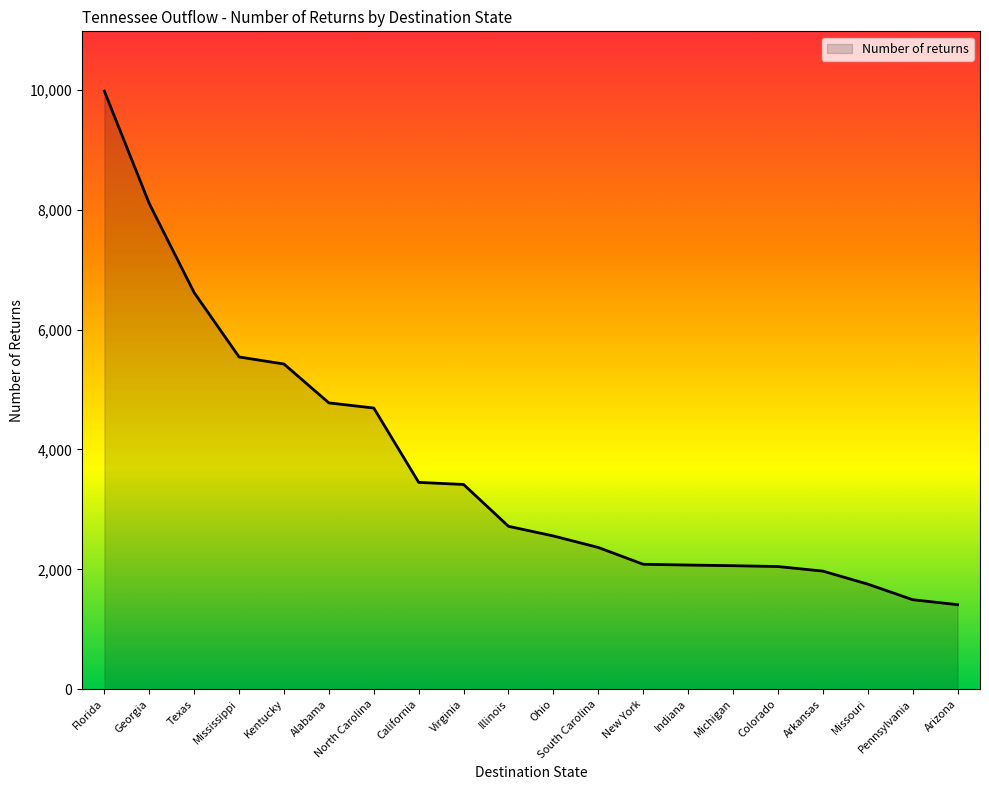

How many lines are shown in the chart?

1